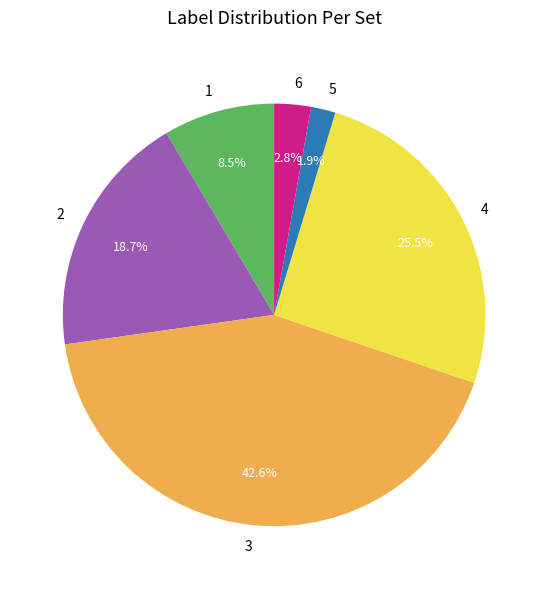

Which slice is the smallest?

5